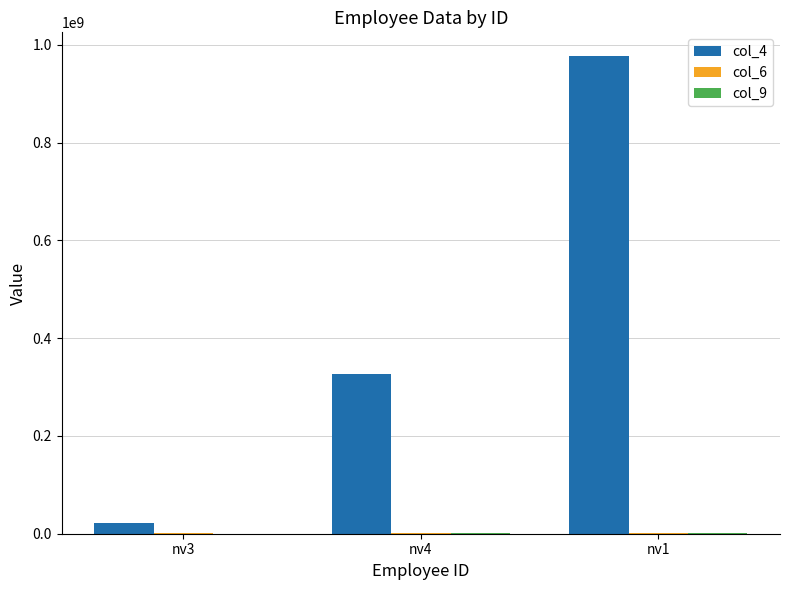

At which category is the sum across all series the highest?

nv1